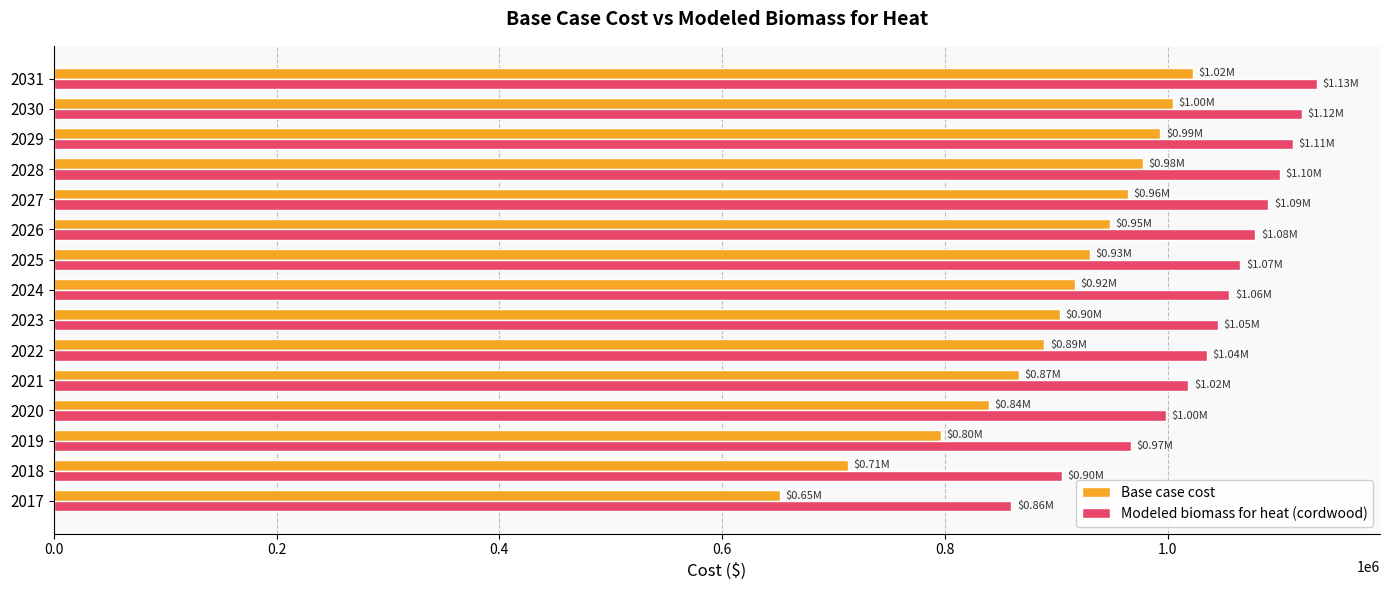

Which series has the largest range (max minus min)?

Base case cost